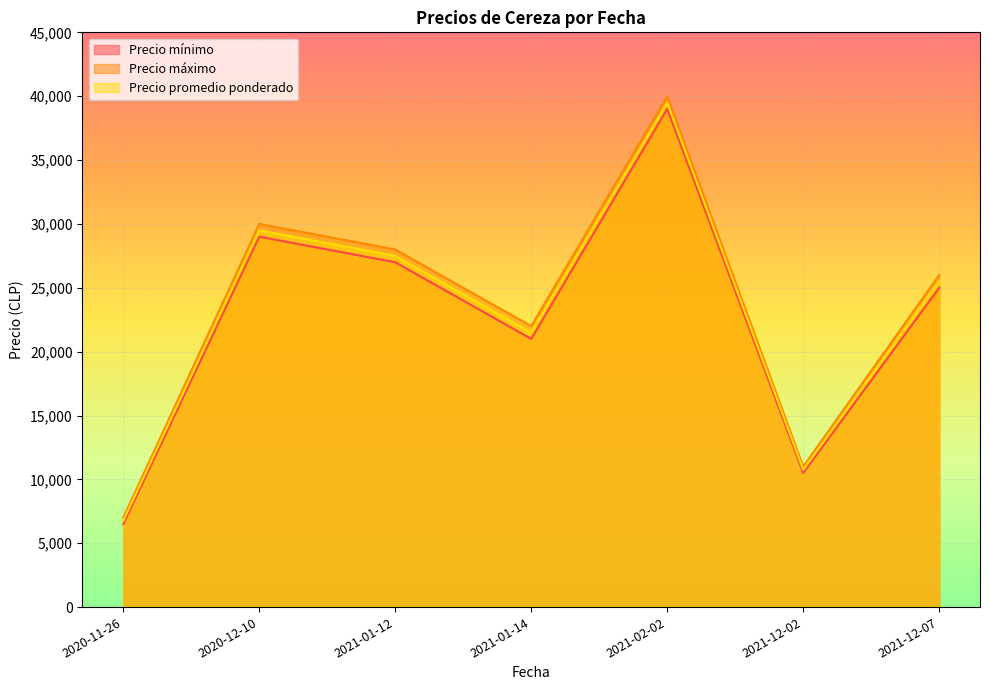

What is the sum of the Precio promedio ponderado values at 2021-12-07 and 2020-11-26?

32250